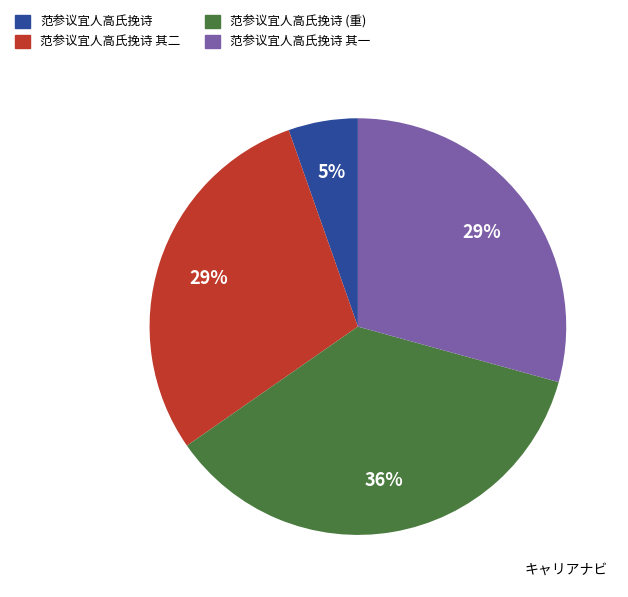

How many slices are in this pie chart?

4